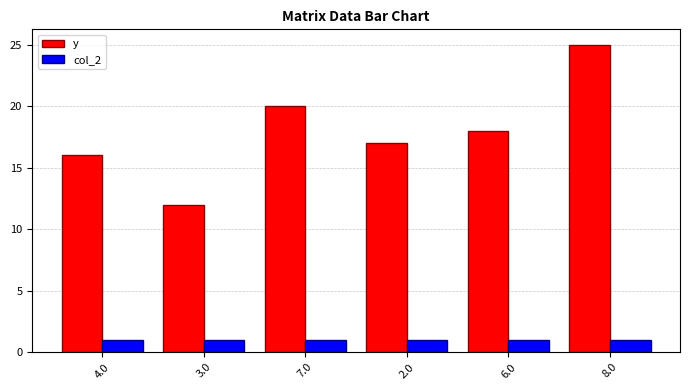

How many bars are there in each group?

2